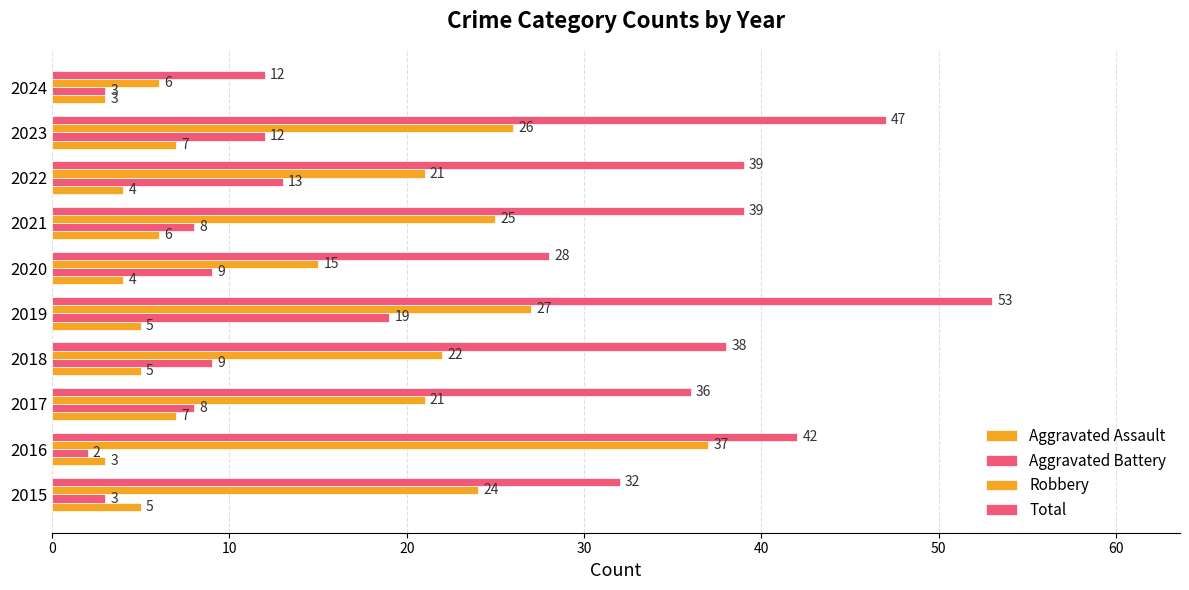

What is the difference between the maximum and second lowest values in the Total series?

25